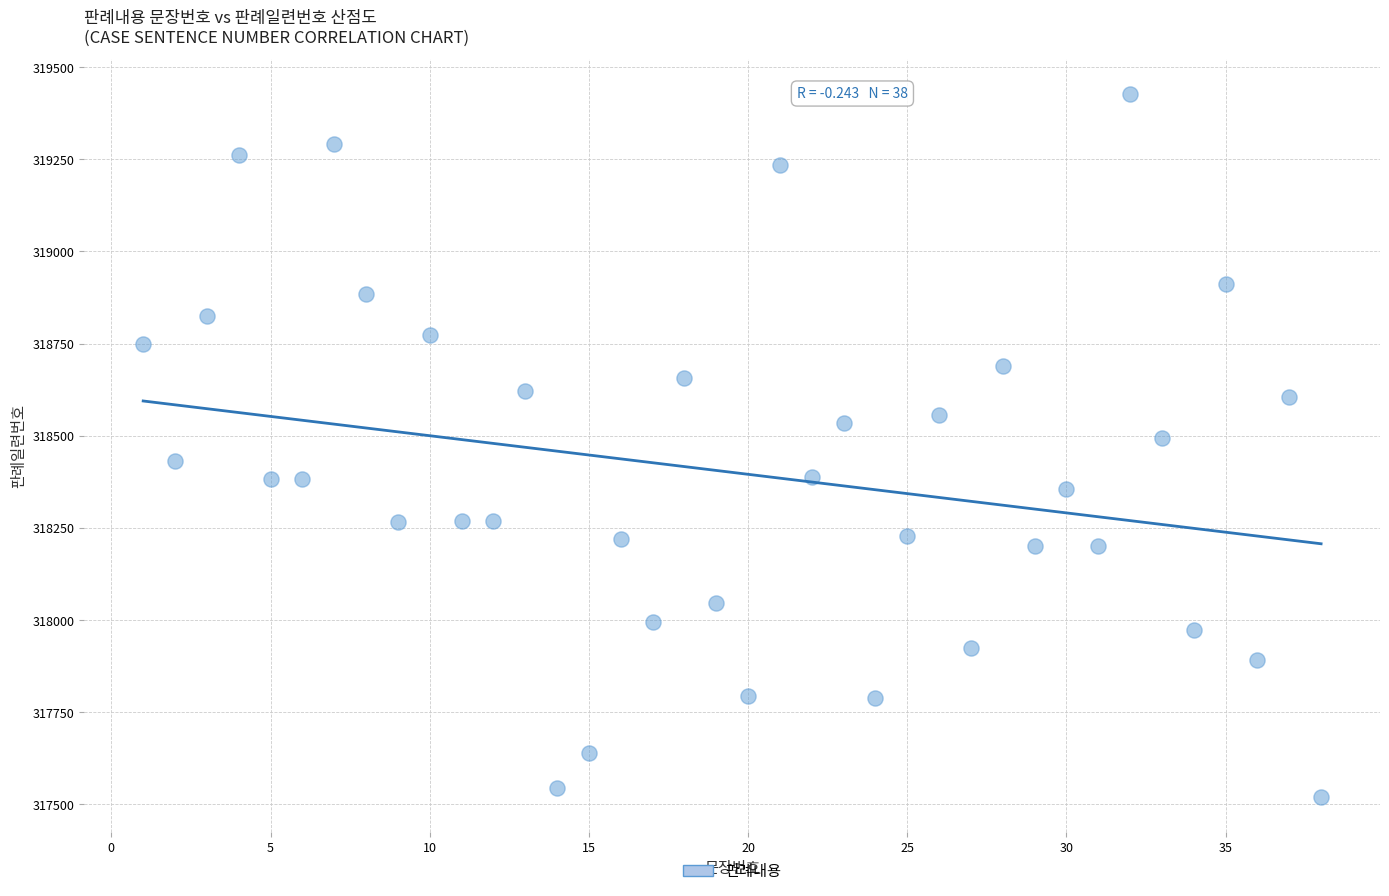

What is the range of X values (max minus min)?

37.0